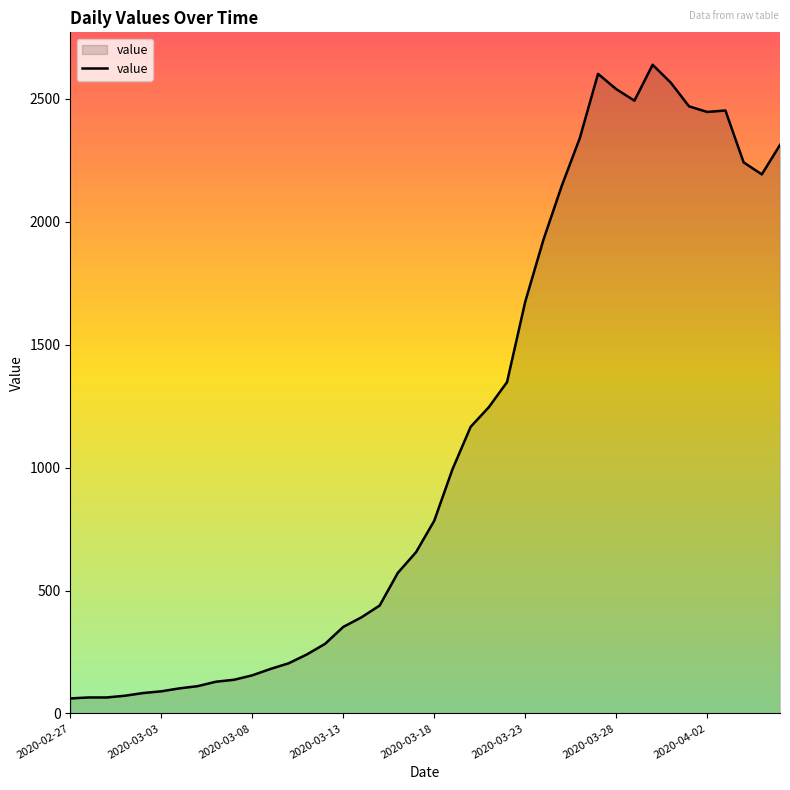

What is the difference between the maximum and minimum values?

2578